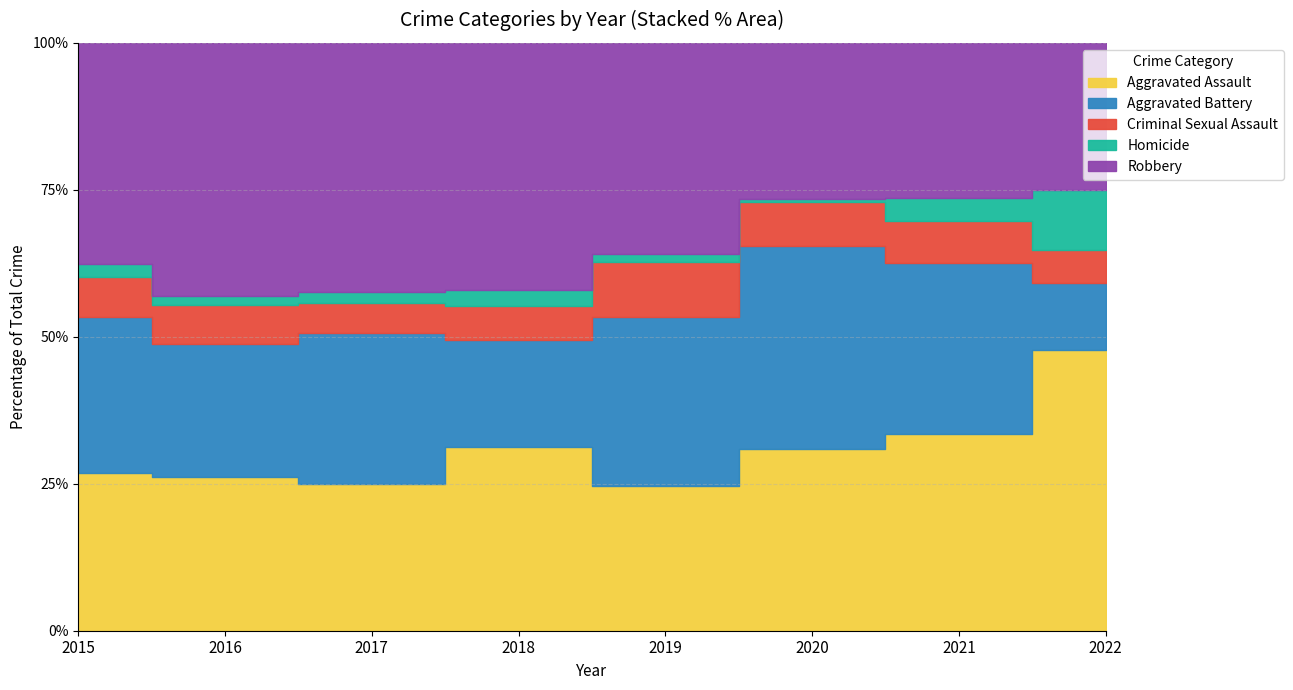

In Aggravated Battery, how many points are higher than both neighbors (excluding endpoints)?

2